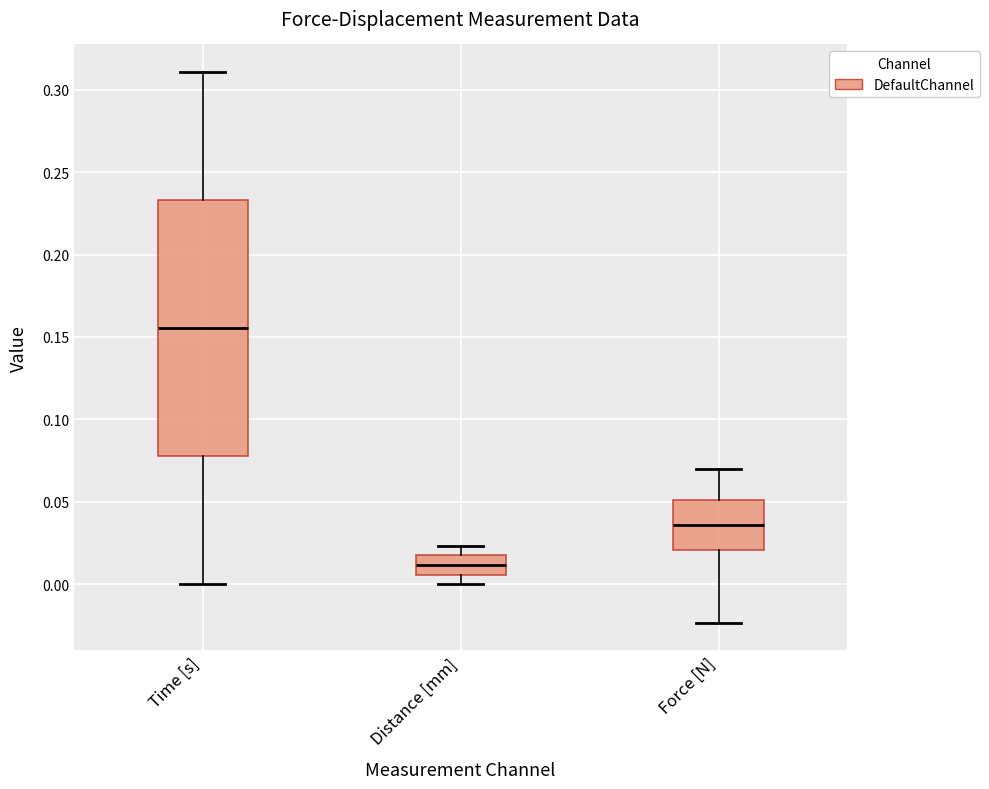

Comparing the boxes themselves (not the whiskers), which one is the tallest?

Time [s]